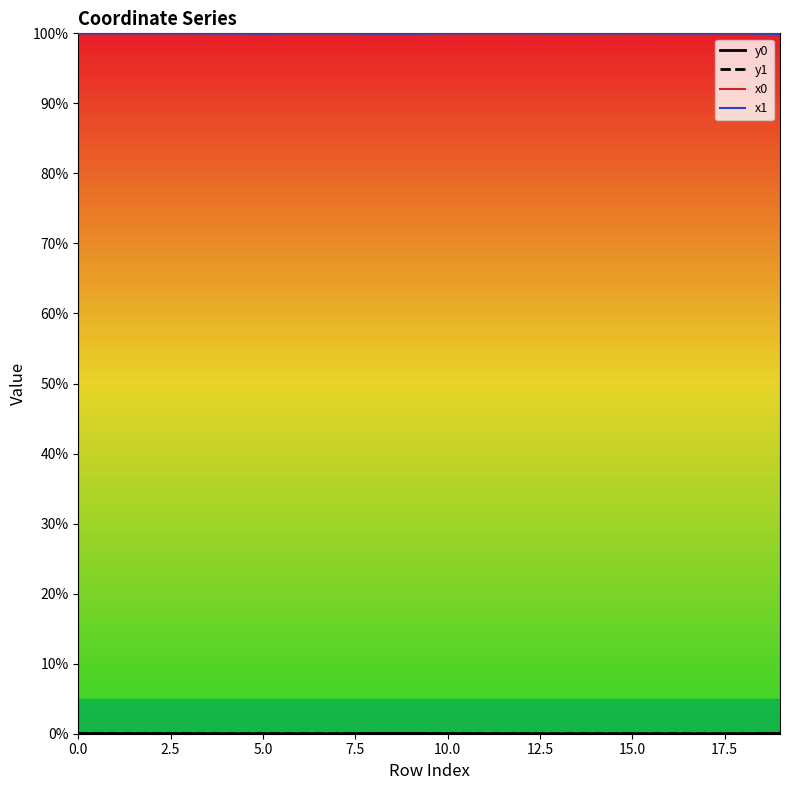

True or false: x0 and x1 cross at least once.

True